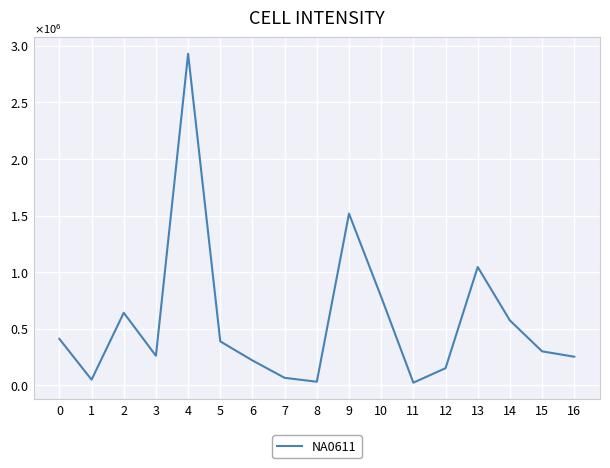

Reading left to right, extract all data points from this chart.

410995	50840	641729	262020	2930182	388946	220576	67173	32600	1517472	782288	24352	152364	1046030	574119	301161	253820